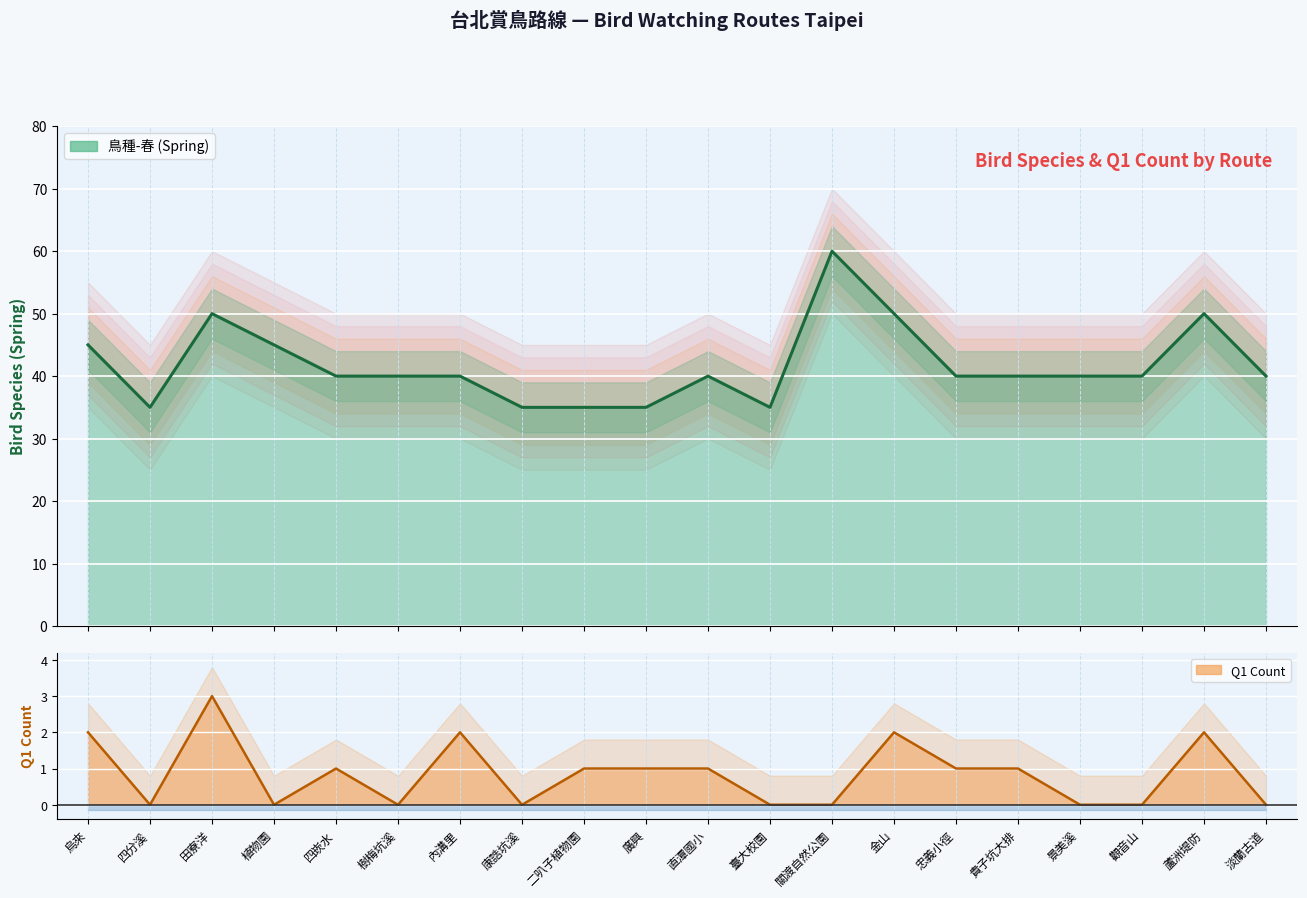

How many values are below 40?

5